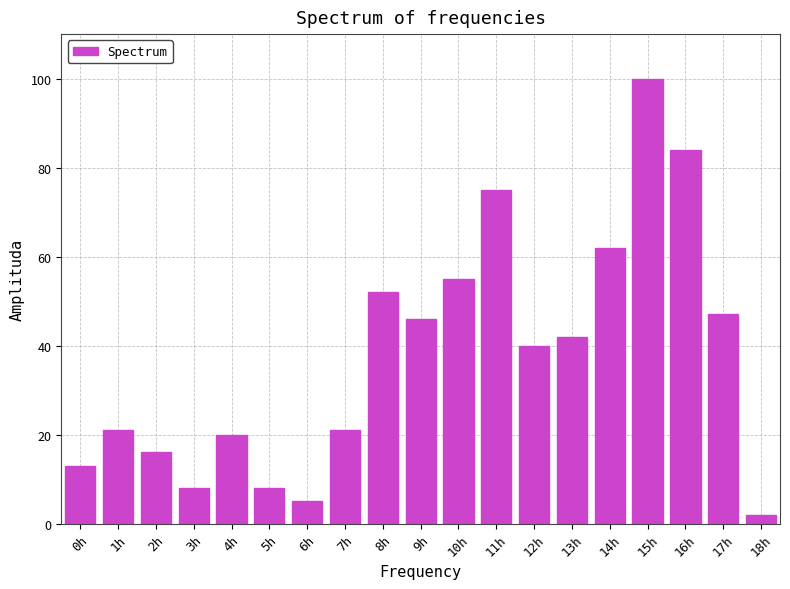

Reading right to left, list all the values displayed in this chart.

2	47	84	100	62	42	40	75	55	46	52	21	5	8	20	8	16	21	13